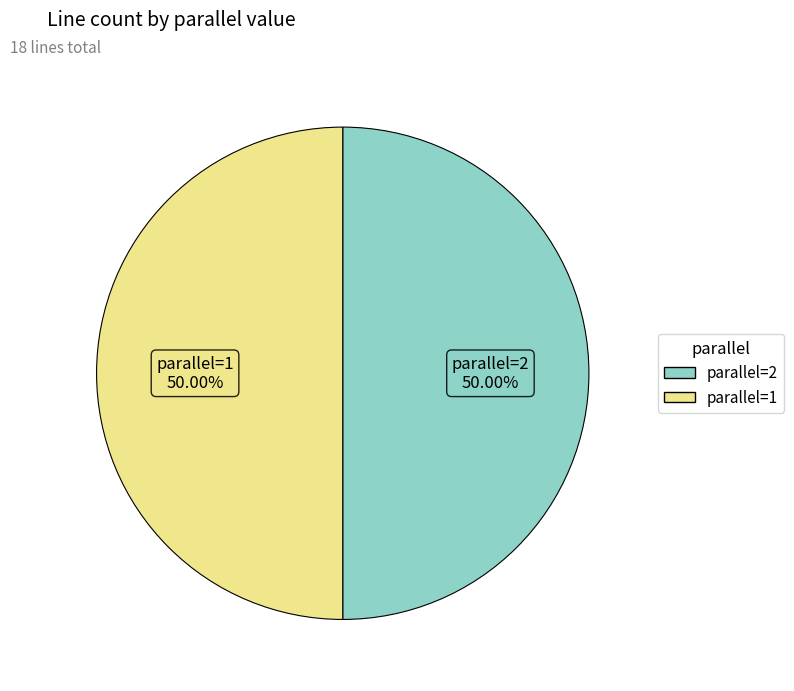

Rank the categories by value from lowest to highest.

parallel=2, parallel=1